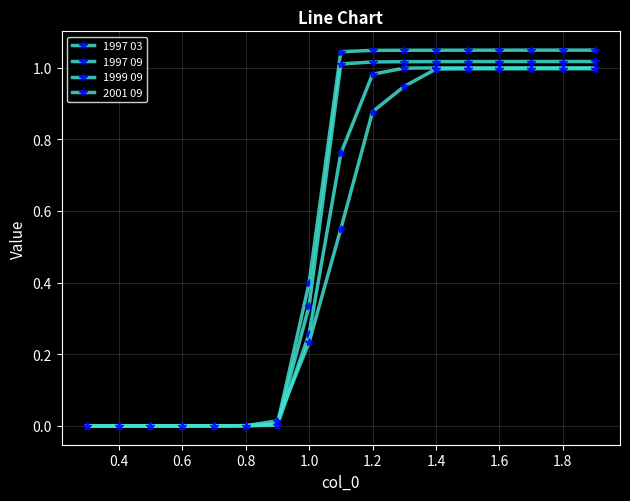

Does the chart display data point markers on the line(s)?

Yes